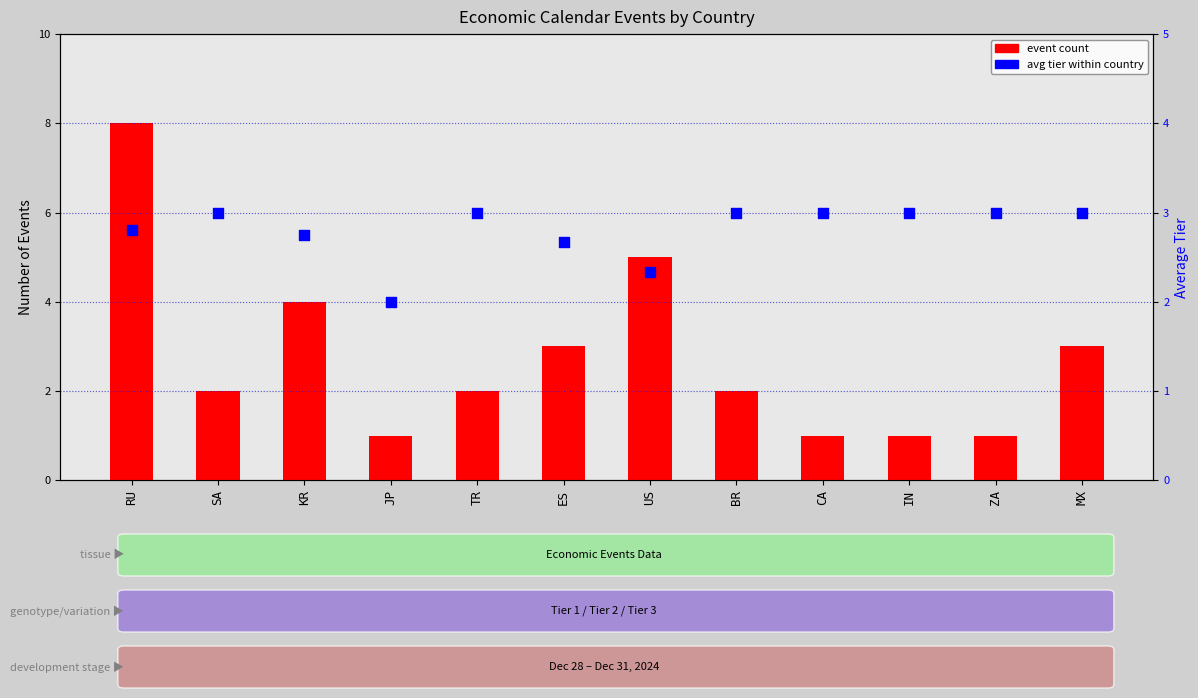

Is the value of event count at JP greater than the value of avg tier at MX?

No